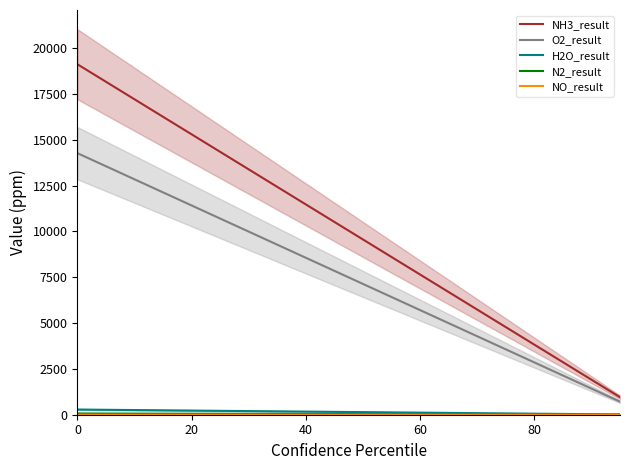

List the labels in order of value, largest first.

NH3_result, O2_result, H2O_result, N2_result, NO_result